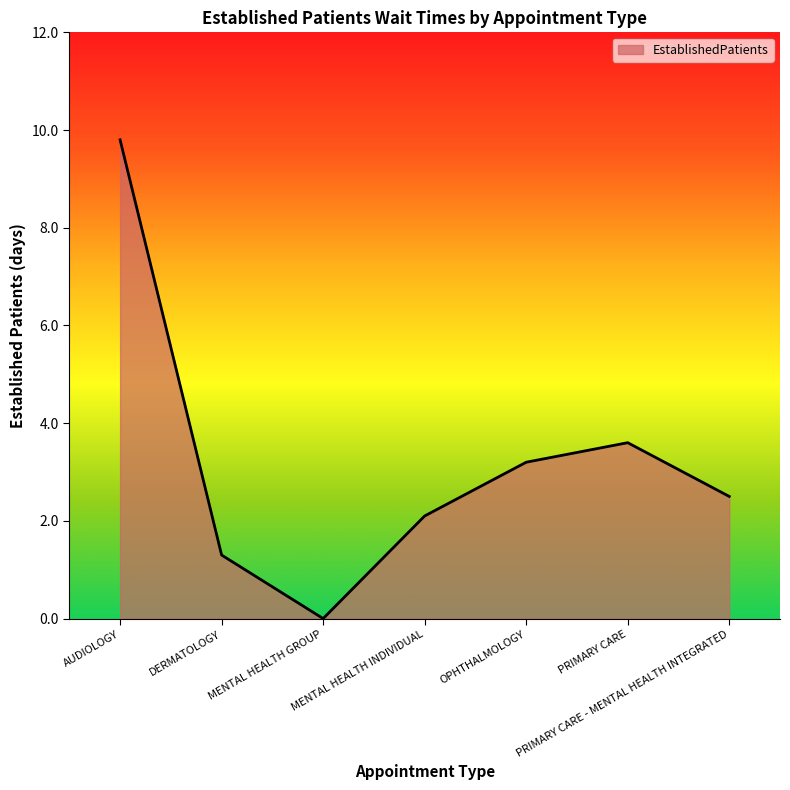

How many values exceed 2?

5